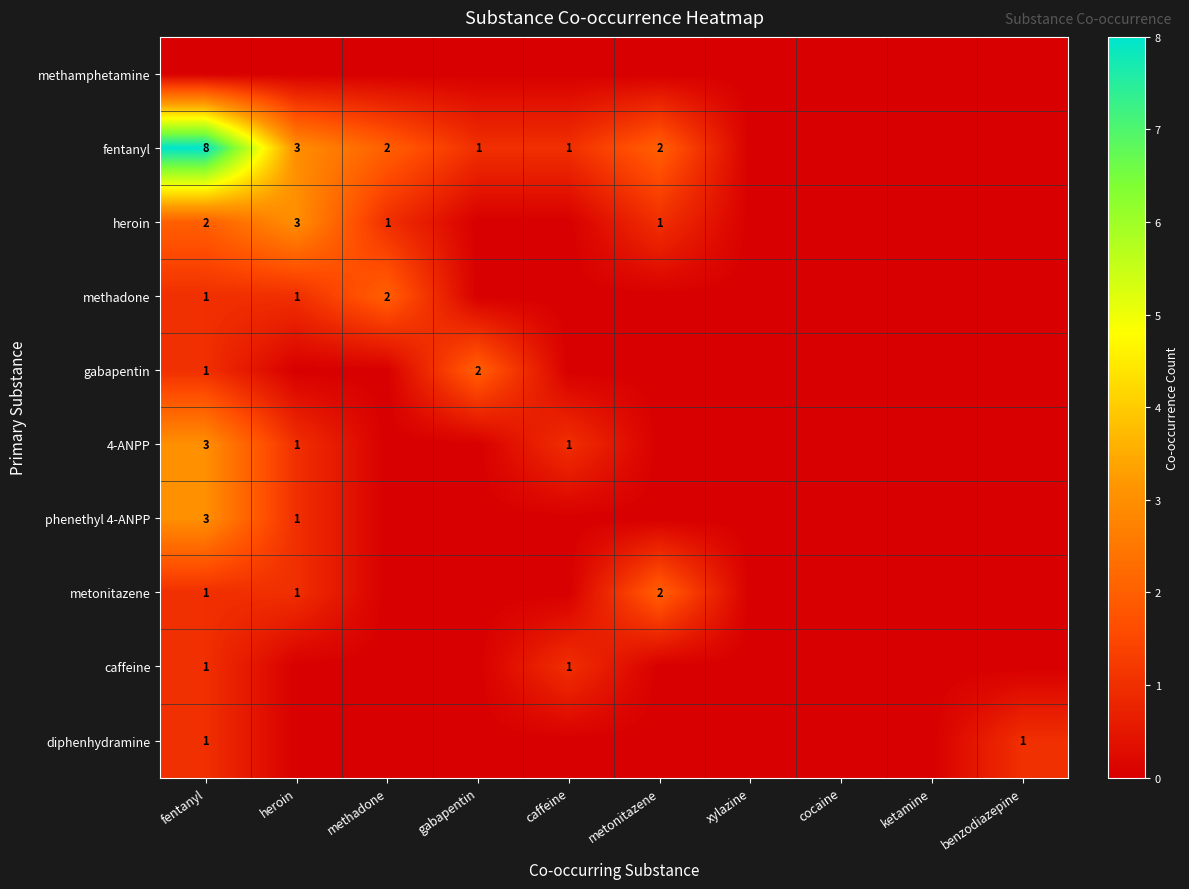

The methadone series shows 3 at methadone. True or false?

False